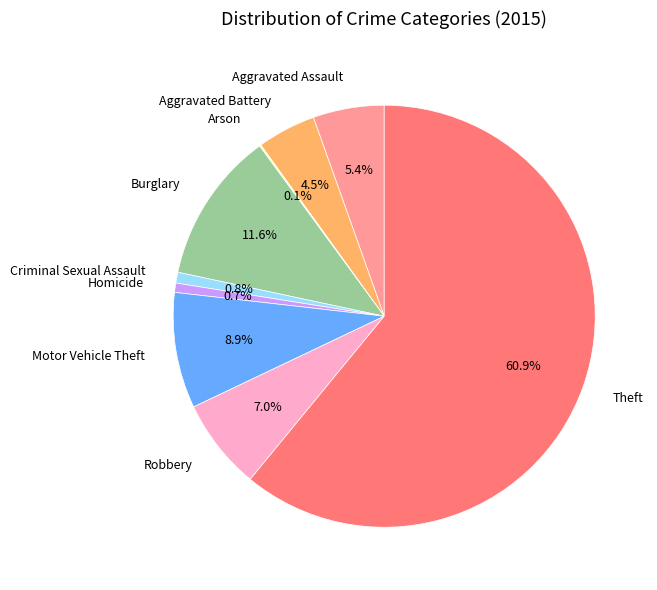

Between Aggravated Battery and Homicide, which is larger?

Aggravated Battery